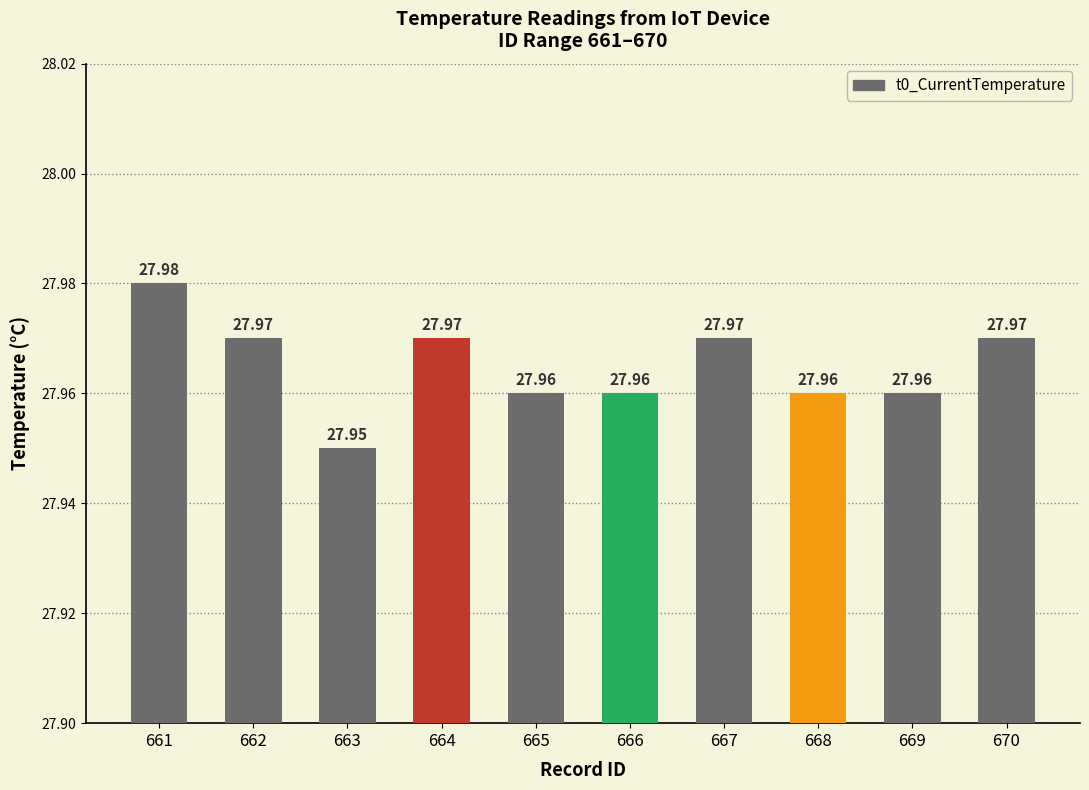

What is the sum of the values at 662 and 668?

55.9